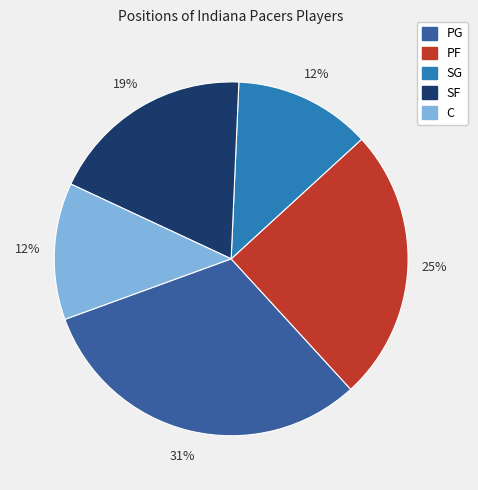

To the nearest percent, what is the average slice percentage?

20%